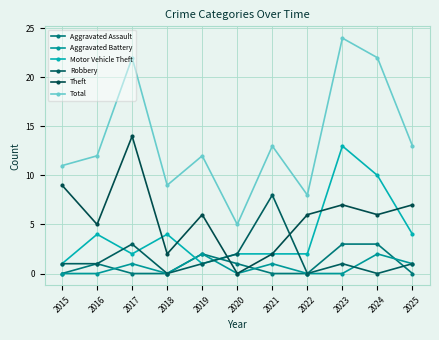

How many lines are shown in the chart?

6